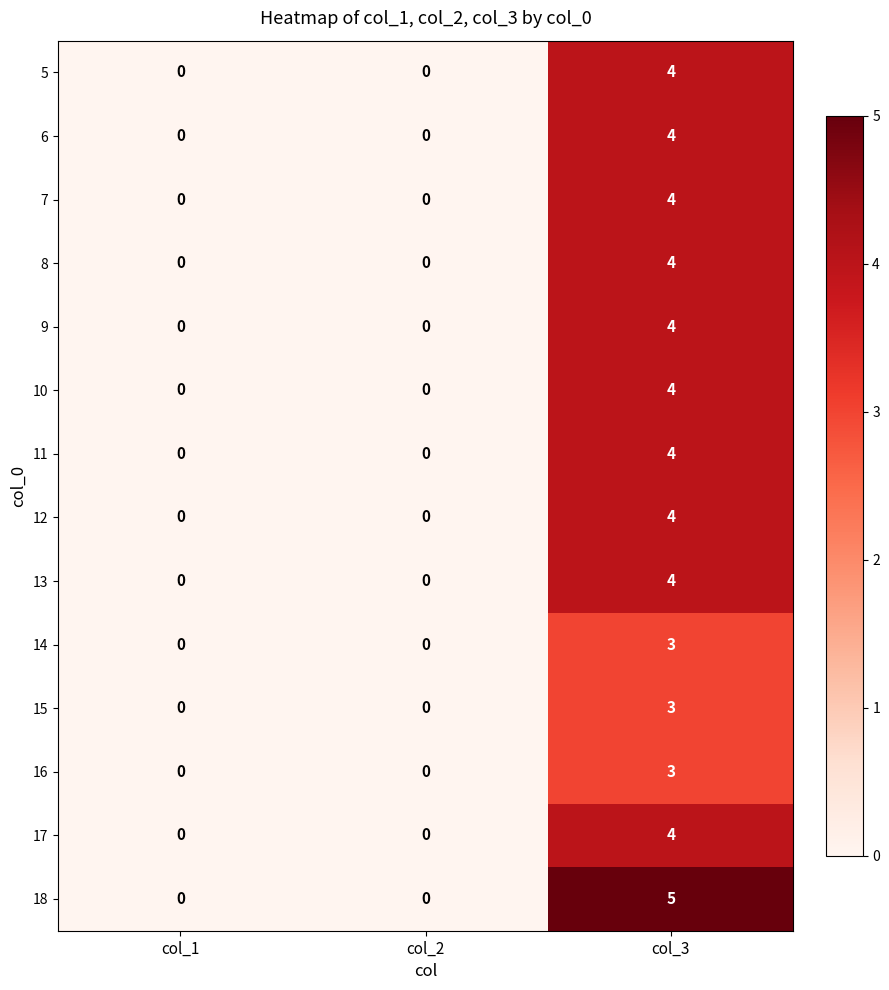

What is the total value across all series at col_3?

54